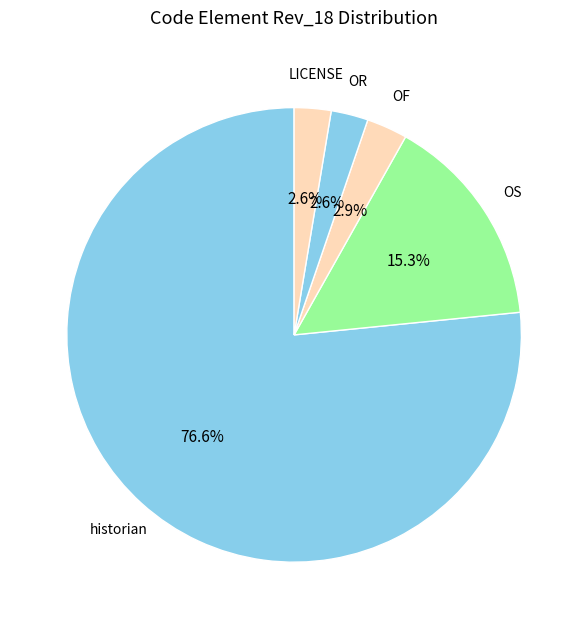

Does OS represent more than half of the total?

No